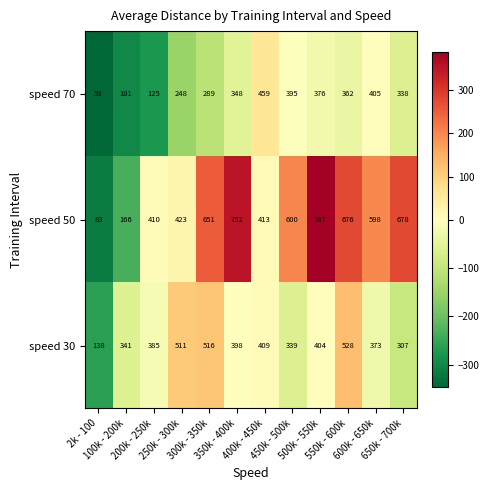

At which category is the sum across all series the highest?

500k - 550k